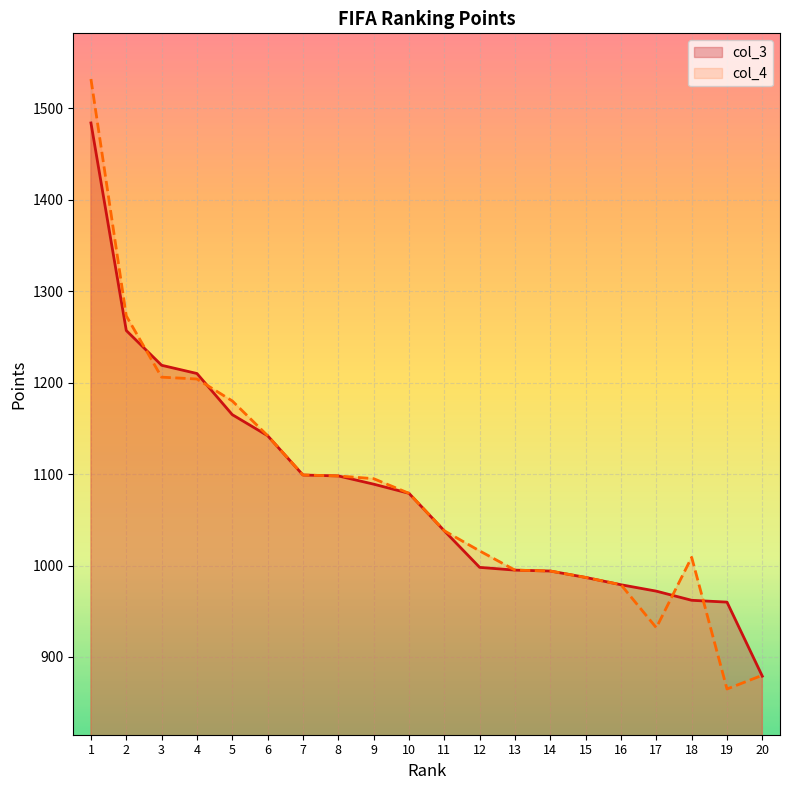

How many distinct data groups are displayed?

2